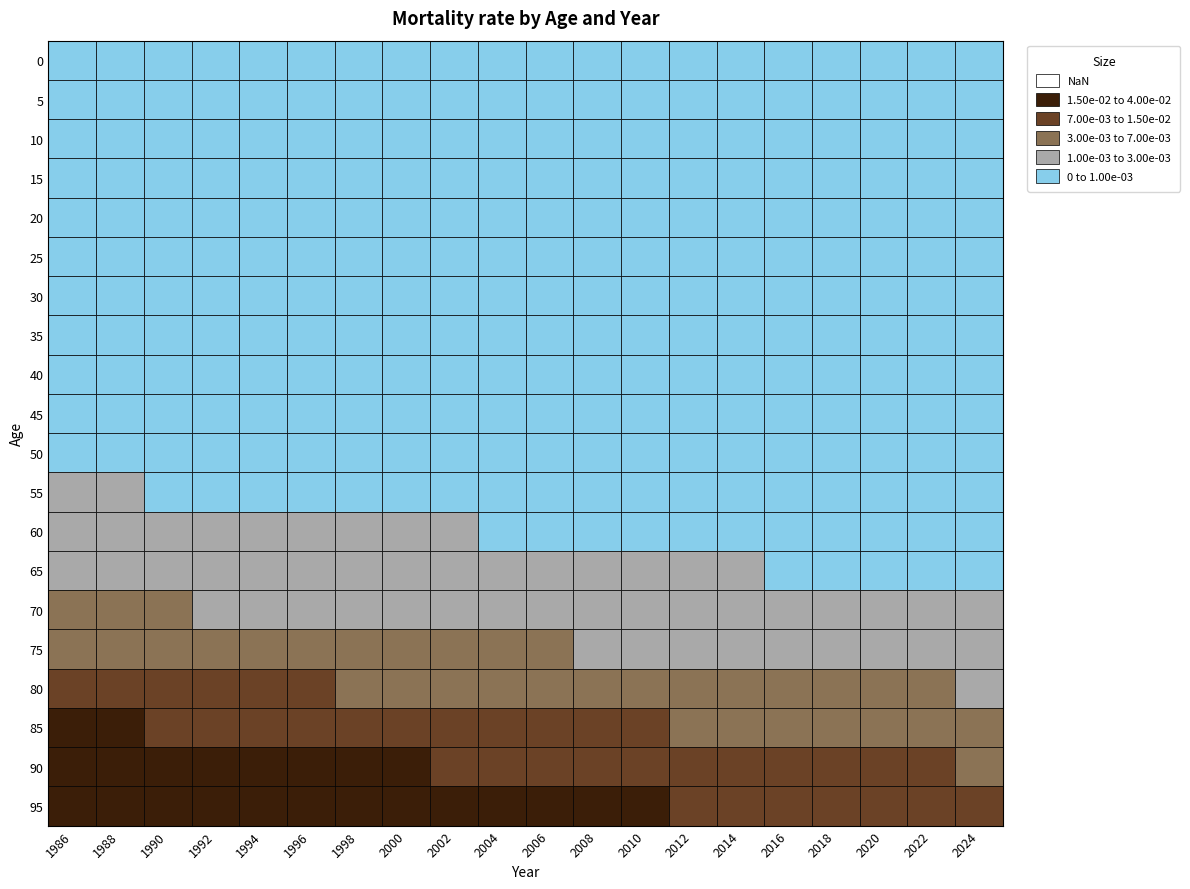

True or false: 70 has a value of 0.0 at 12.

True